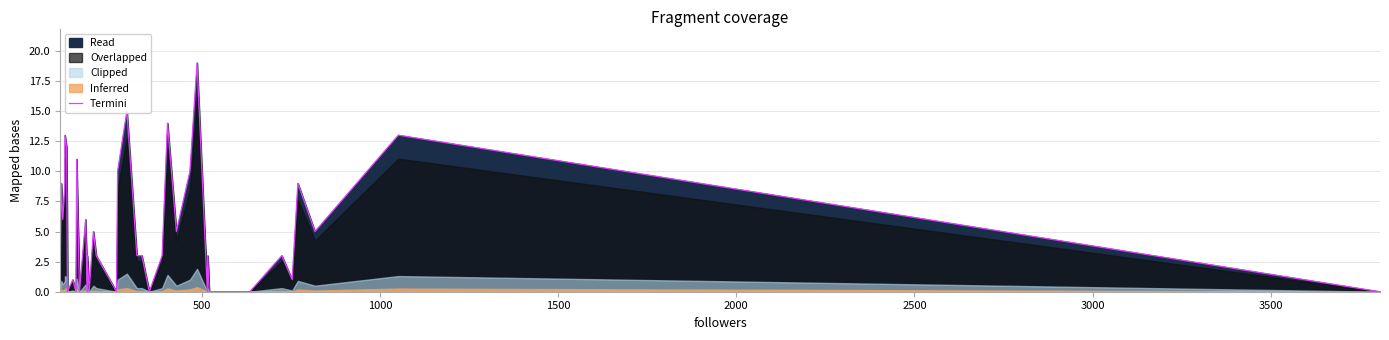

What is the value of the 29th point from the left?

10